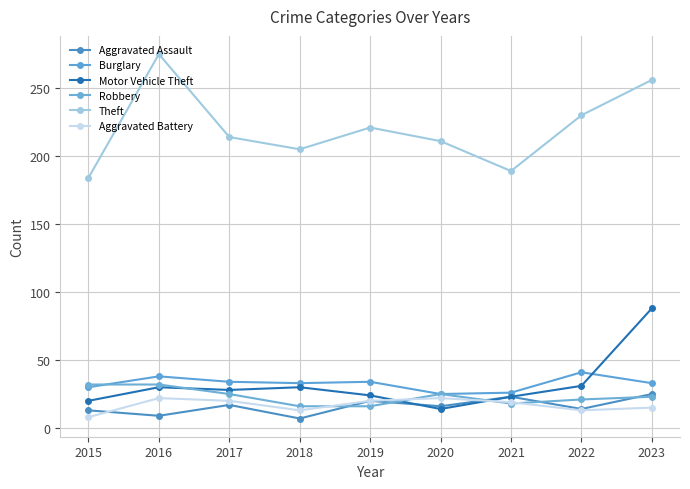

What is the sum of all Aggravated Battery values?

152